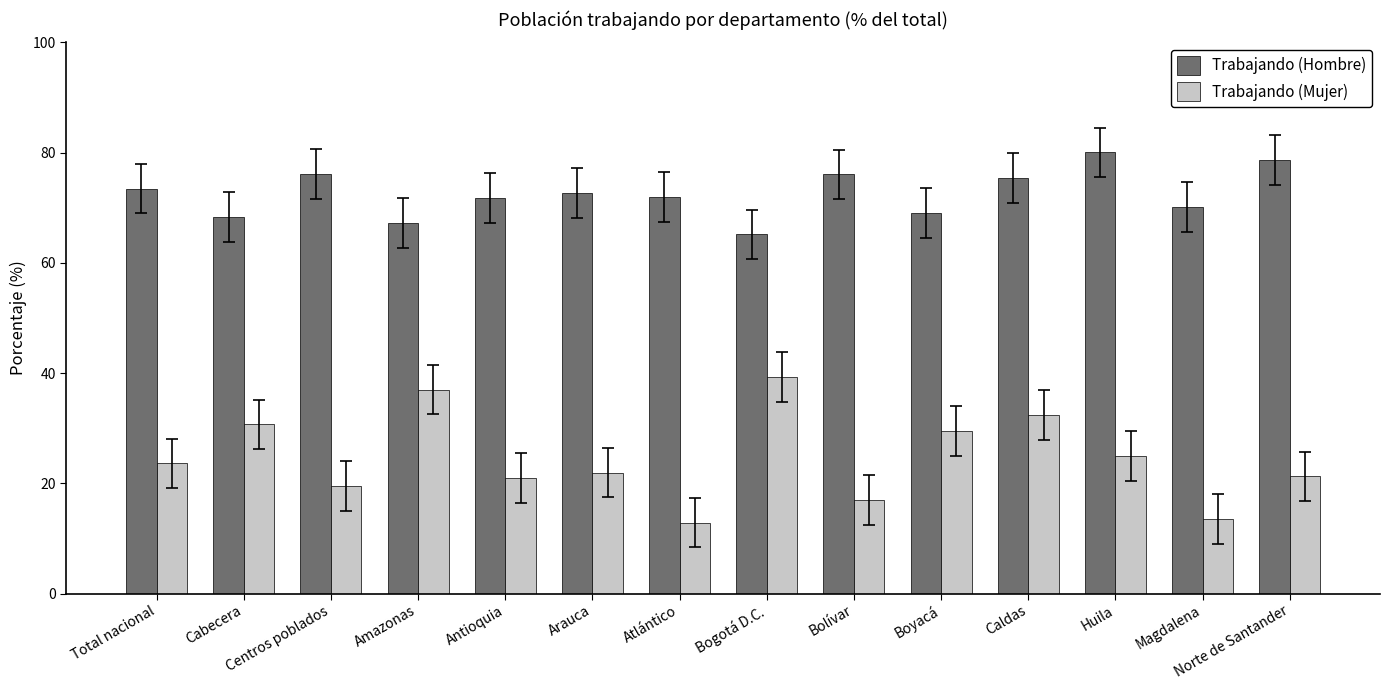

The Trabajando (Hombre) series shows 30.8 at Caldas. True or false?

False